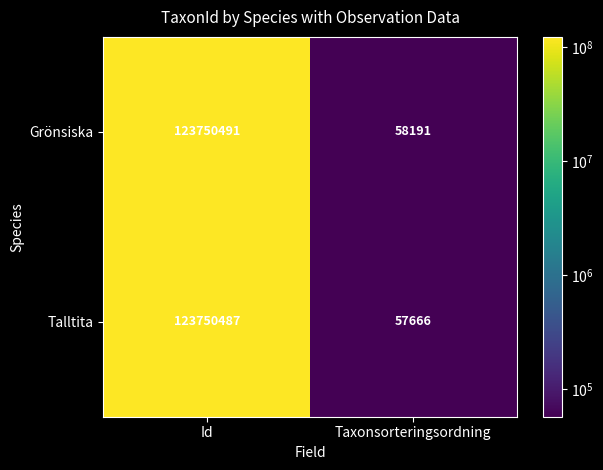

At Taxonsorteringsordning, list the series in order from smallest to largest.

Talltita, Grönsiska